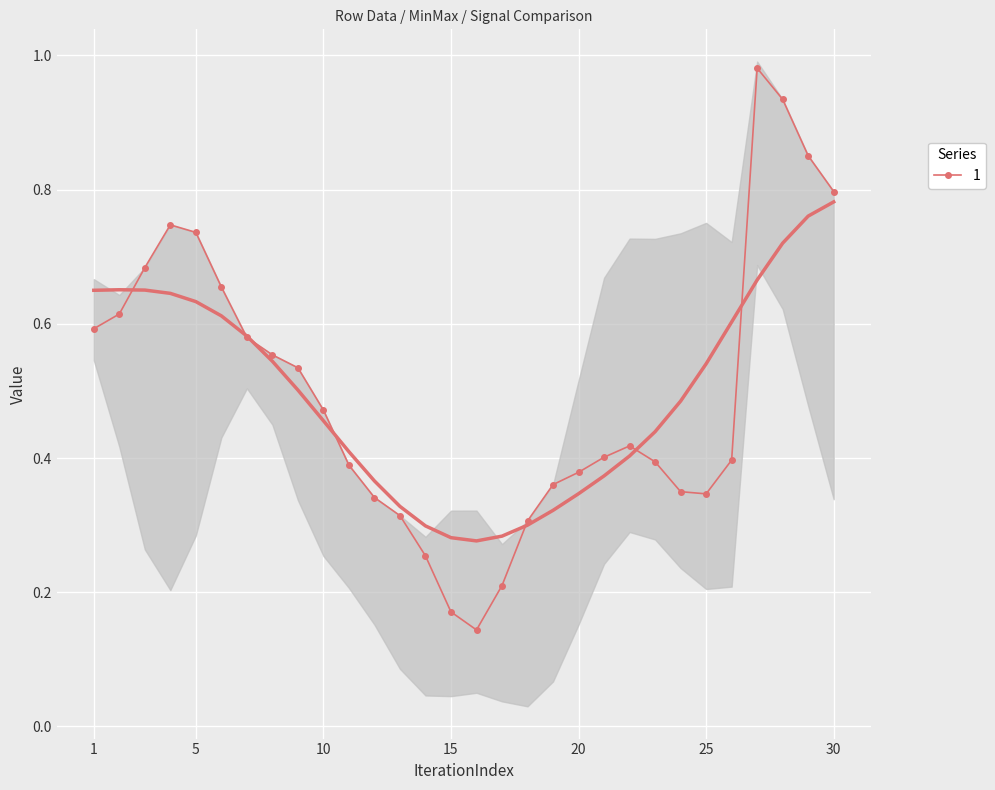

True or false: 1 has more than 1 interior local peaks.

True